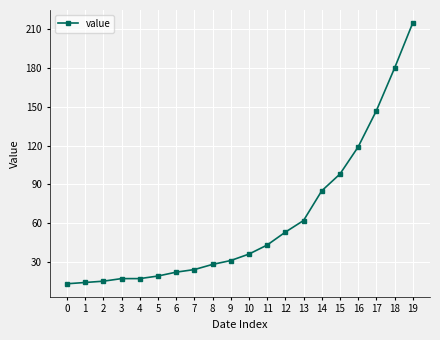

What is the ratio of the value at 12 to the value at 8?

1.9